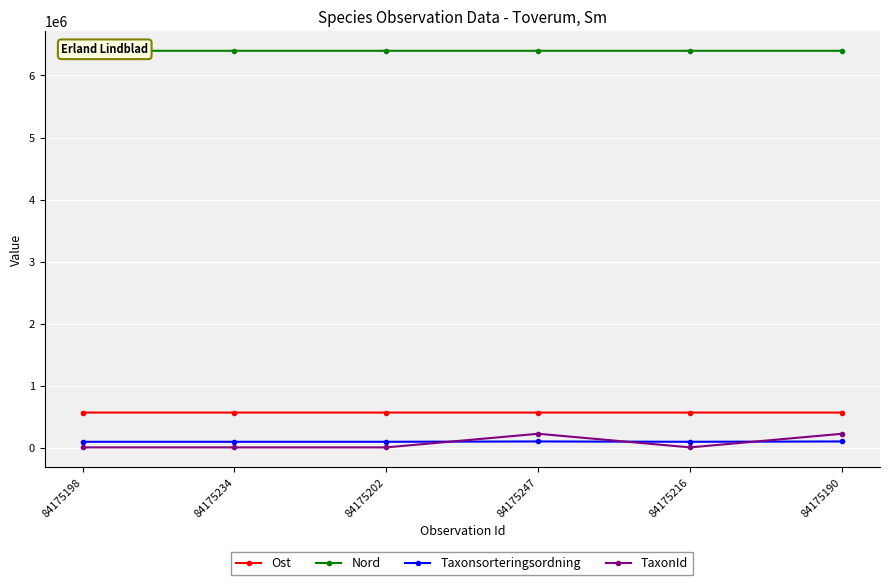

Read the Taxonsorteringsordning value at 84175198.

92939.0